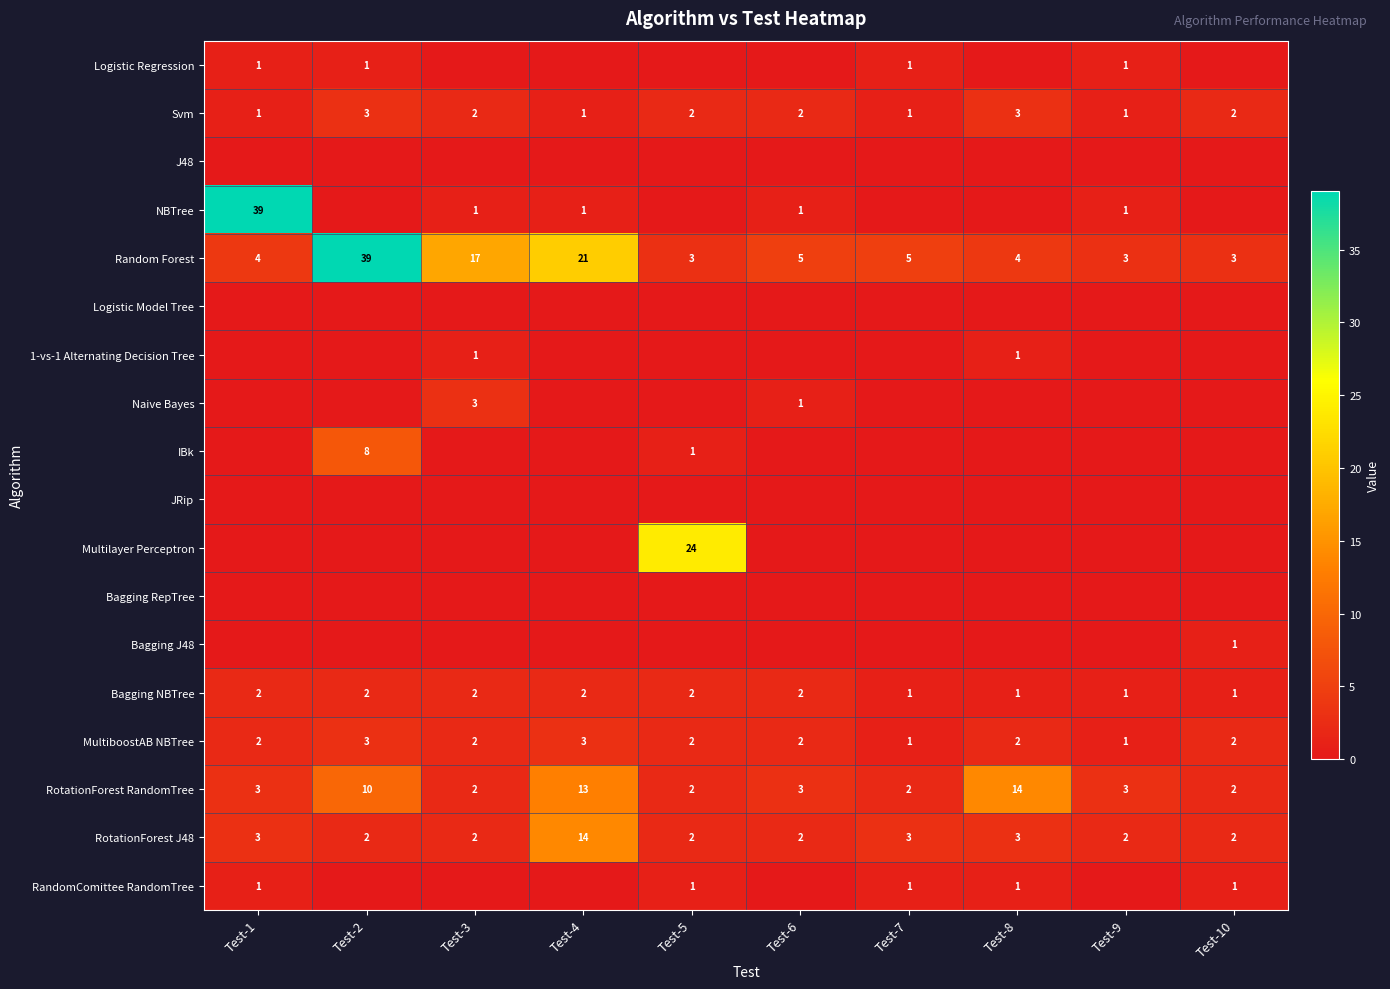

What is the difference between the RotationForest J48 values at Test-4 and Test-1?

11